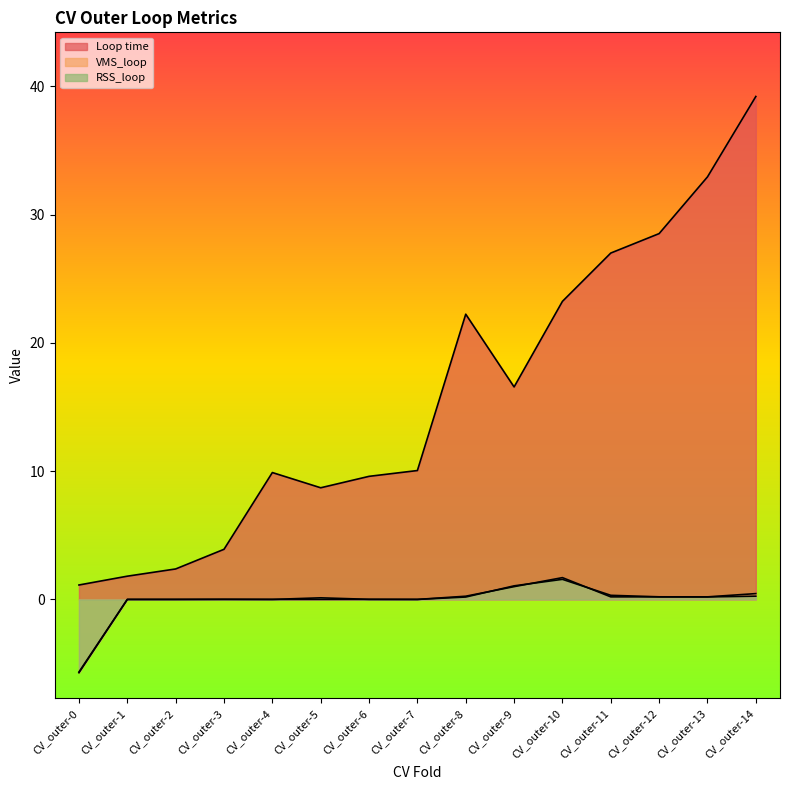

Rank the series at CV_outer-10 from highest to lowest value.

Loop time, VMS_loop, RSS_loop